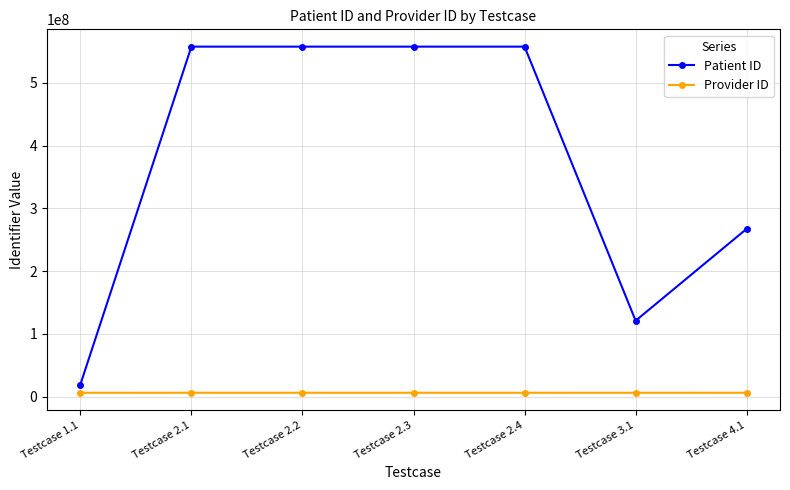

Is the value of Provider ID at Testcase 2.2 greater than the value of Patient ID at Testcase 4.1?

No